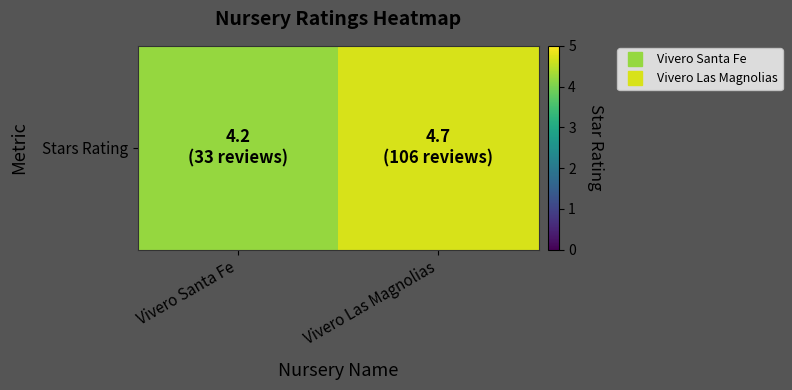

What is the difference between the maximum and minimum values?

0.5